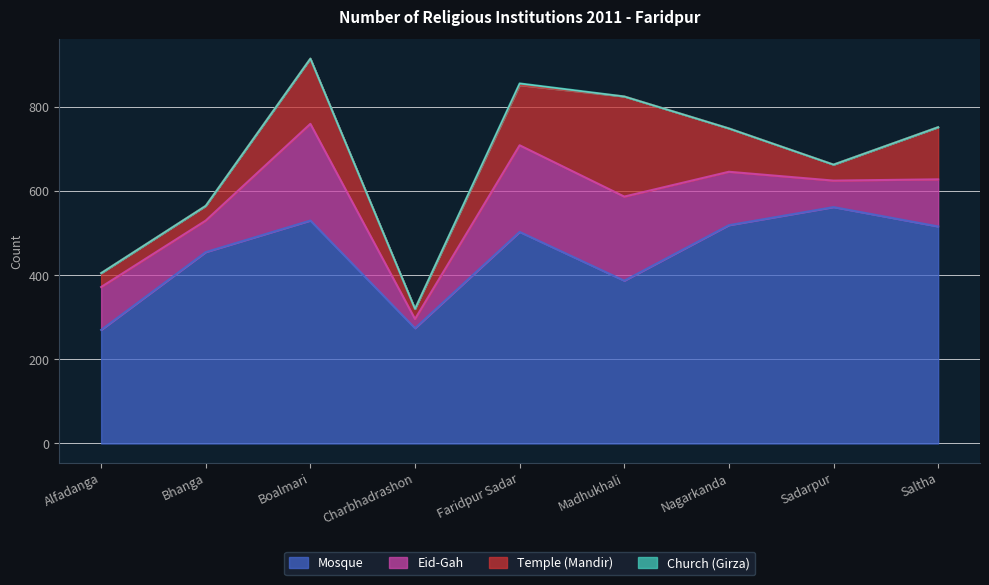

True or false: Mosque and Church (Girza) intersect in this chart.

False